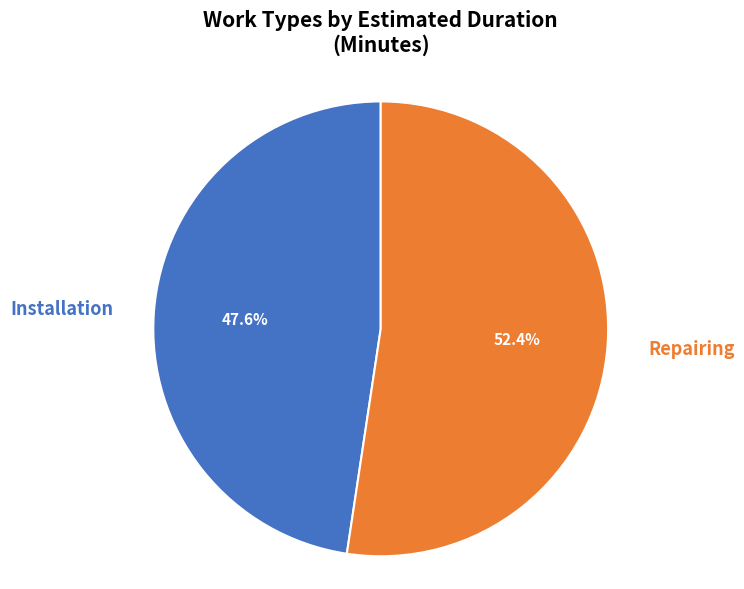

Which slice represents more than half of the pie?

Repairing